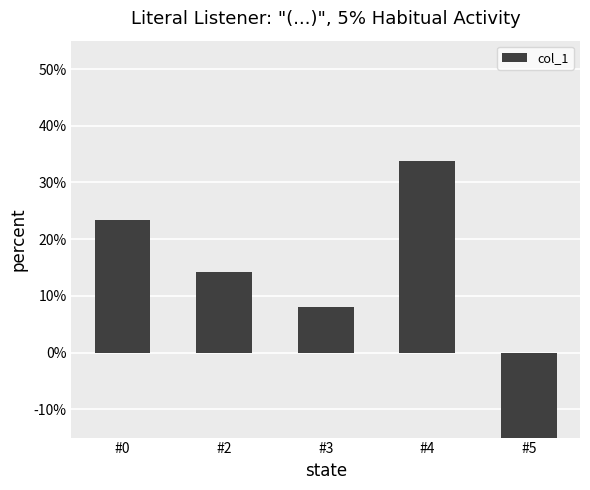

What is the sum of the values at #2 and #0?

37.6